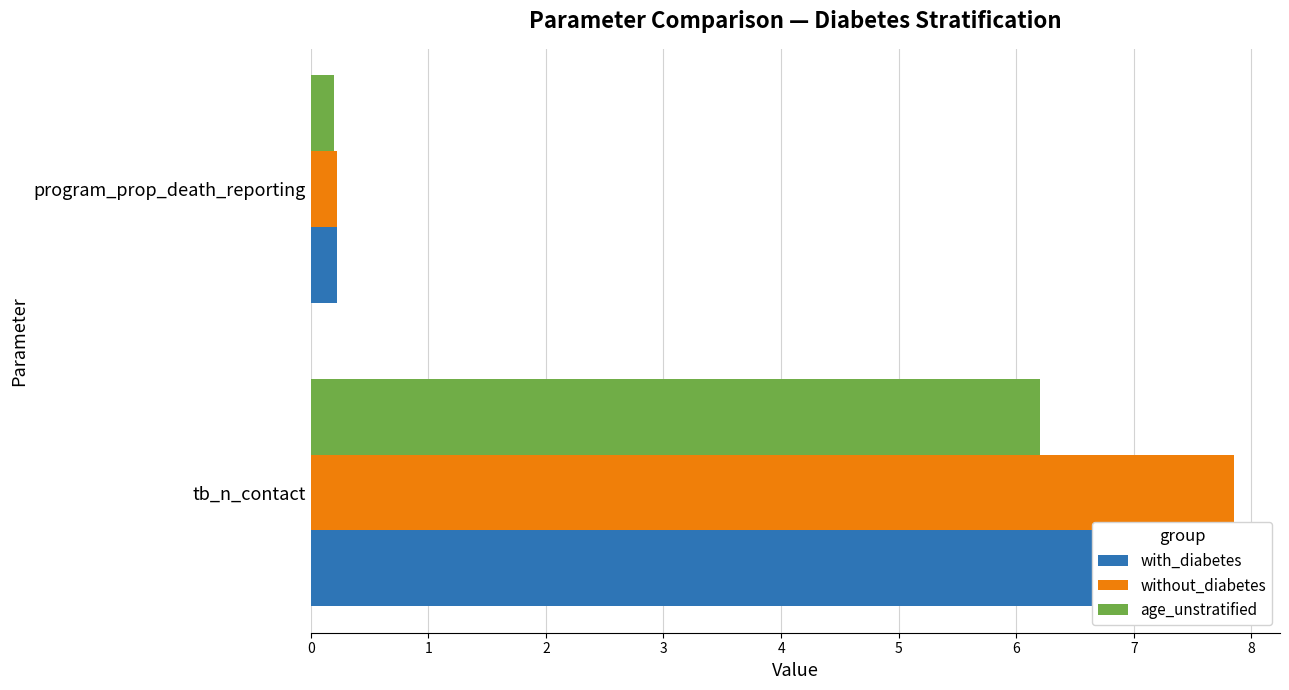

How many bars are there in each group?

3